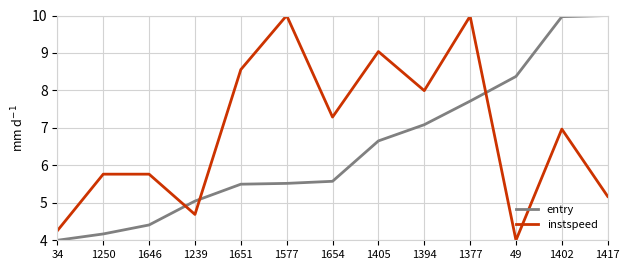

Reading left to right, list all the values displayed in this chart.

entry: 34=4.0	1250=4.2	1646=4.4	1239=5.0	1651=5.5	1577=5.5	1654=5.6	1405=6.7	1394=7.1	1377=7.7	49=8.4	1402=10.0	1417=10.0
instspeed: 34=4.3	1250=5.8	1646=5.8	1239=4.7	1651=8.6	1577=10.0	1654=7.3	1405=9.0	1394=8.0	1377=10.0	49=4.0	1402=7.0	1417=5.2